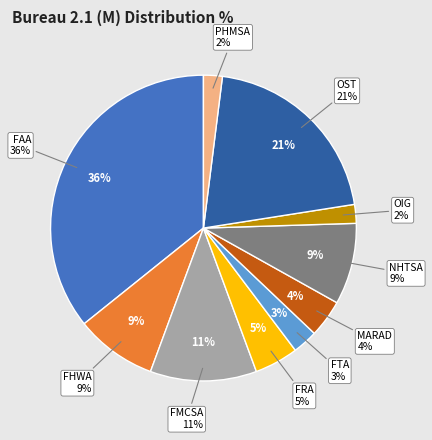

To the nearest percent, what percentage of the pie is NHTSA?

9%